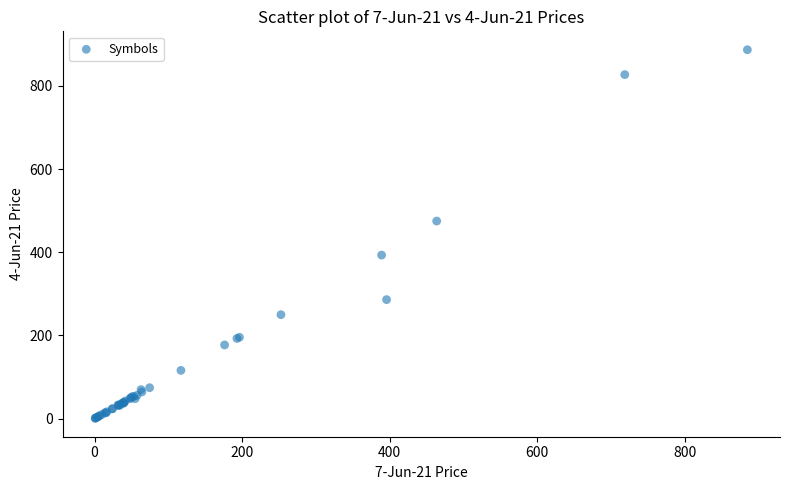

What Y value in the scatter plot is closest to 443?

475.0